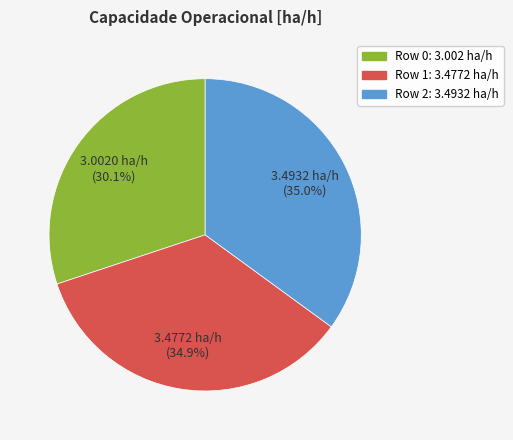

Approximately how many times larger is the value at Row 0 compared to Row 1?

0.9